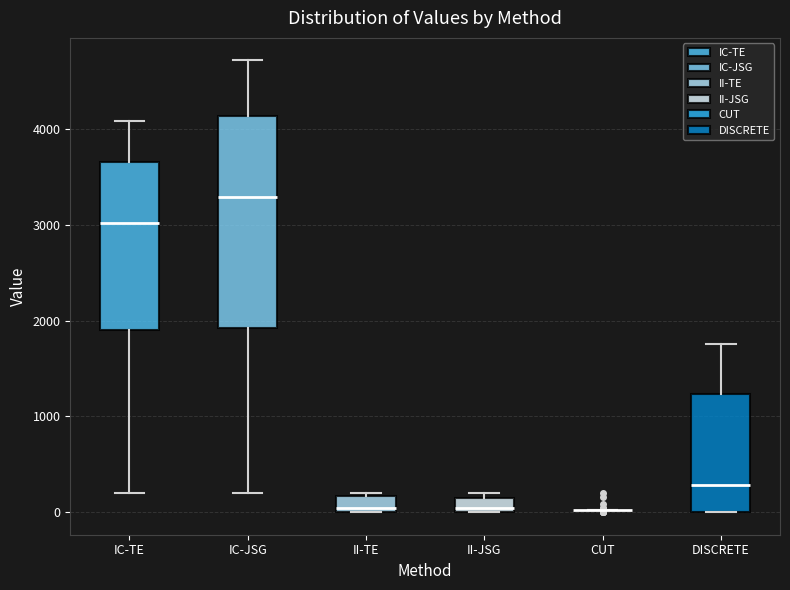

Comparing the boxes themselves (not the whiskers), which one is the tallest?

IC-JSG